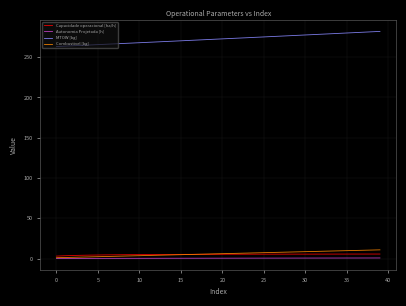

What is the maximum value shown in the chart?

282.1